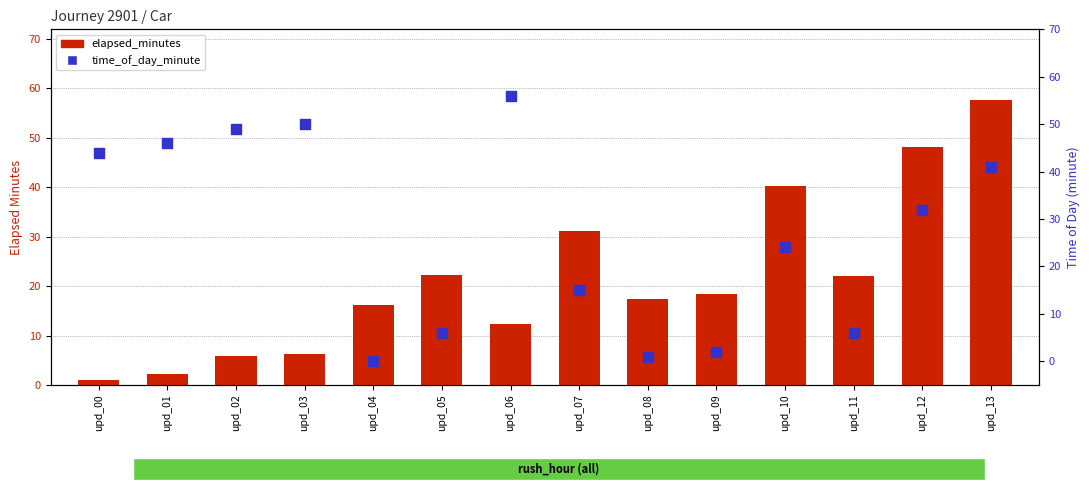

What are all the series names shown in the legend?

elapsed_minutes, time_of_day_minute